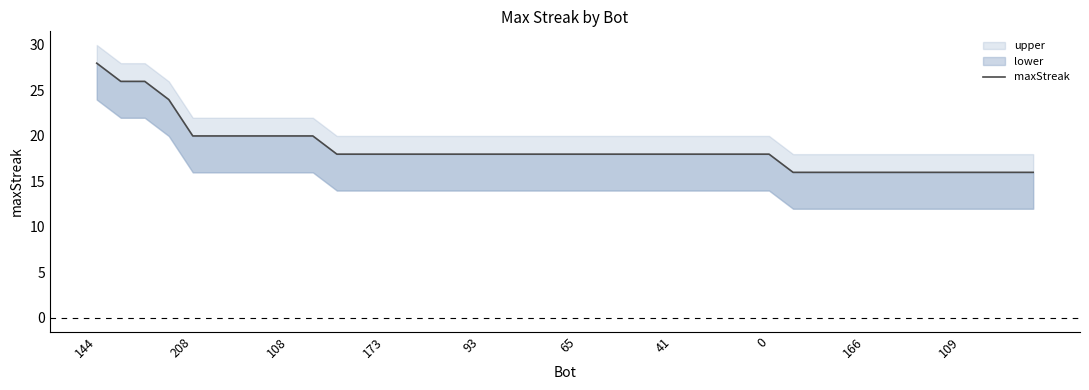

Is it true that the value at 17 is 11?

False